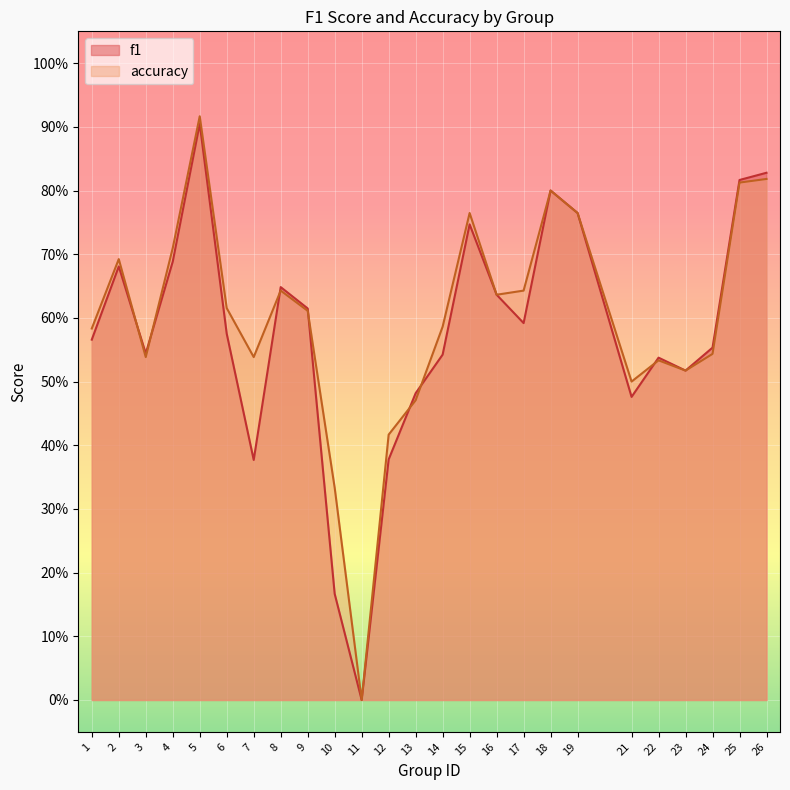

What is the total value across all series at 22?

1.1